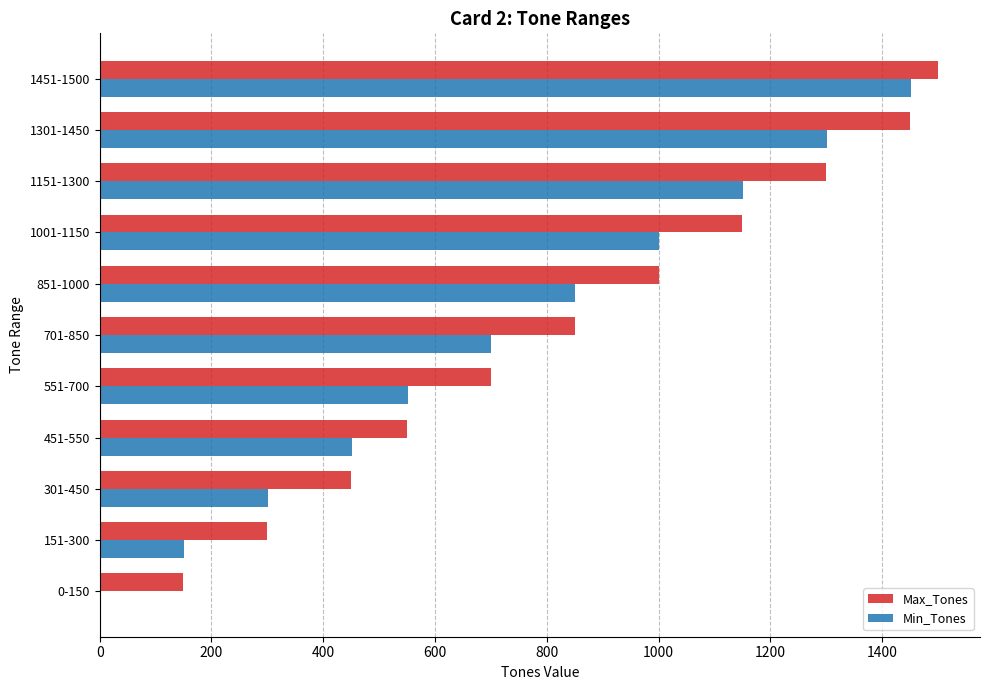

Is it true that Max_Tones equals 2107 at 1451-1500?

False